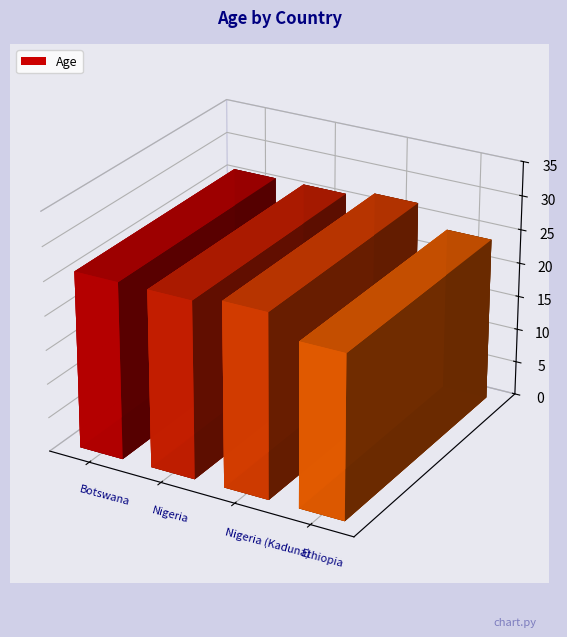

Which label corresponds to the smallest value in the chart?

Ethiopia